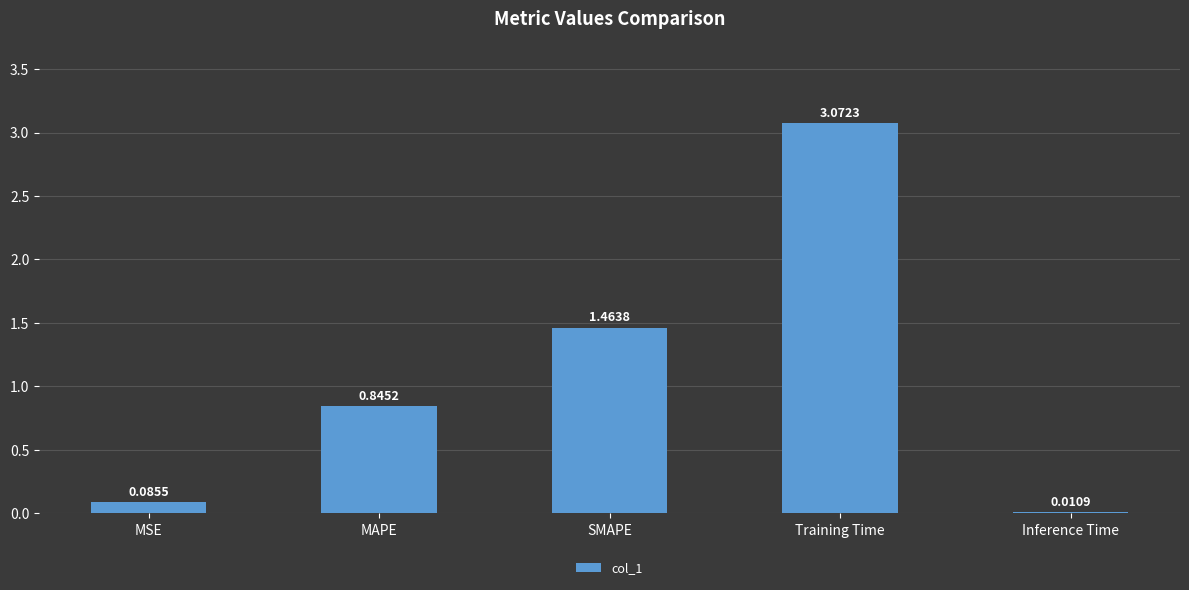

Which has a higher value, Training Time or SMAPE?

Training Time